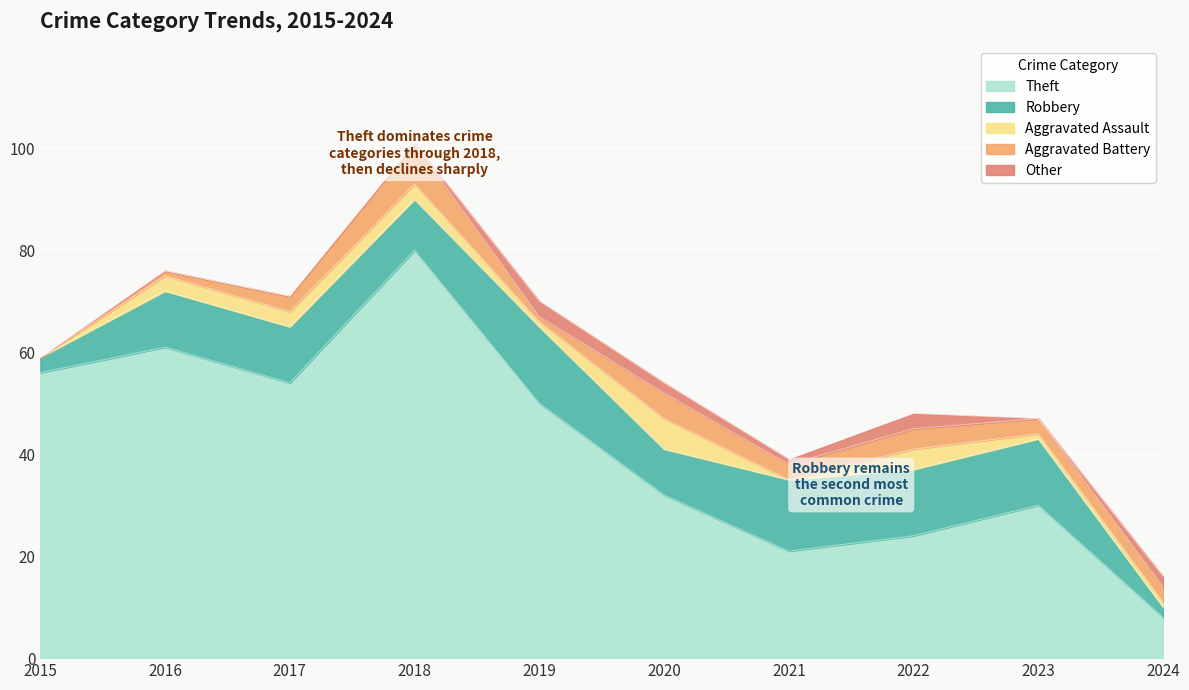

True or false: Aggravated Assault and Robbery cross at least once.

False